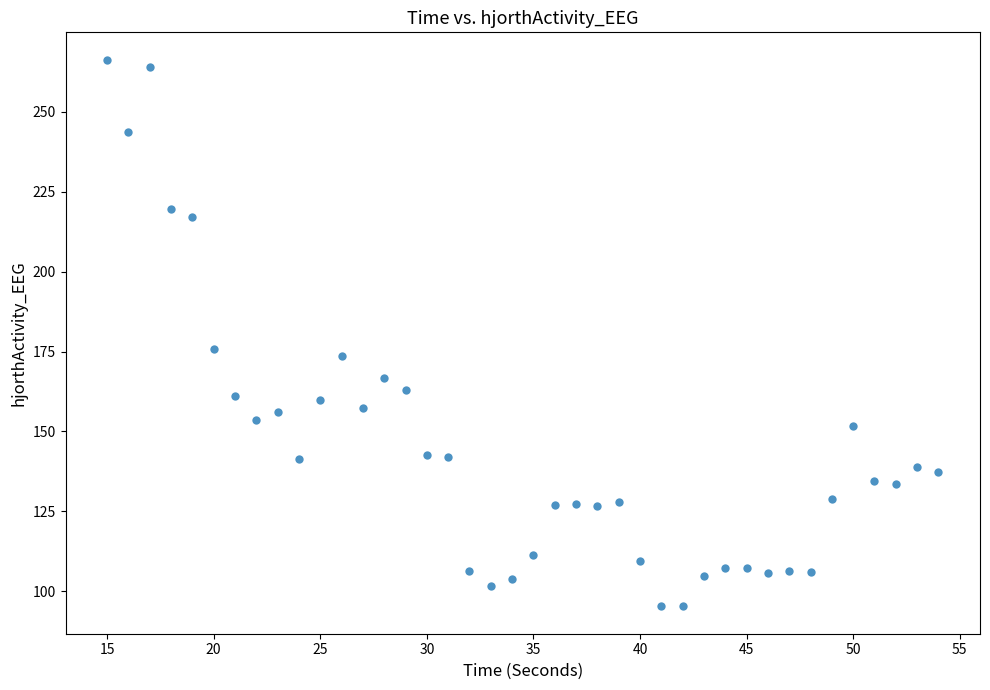

What Y value in the scatter plot is closest to 180?

175.8